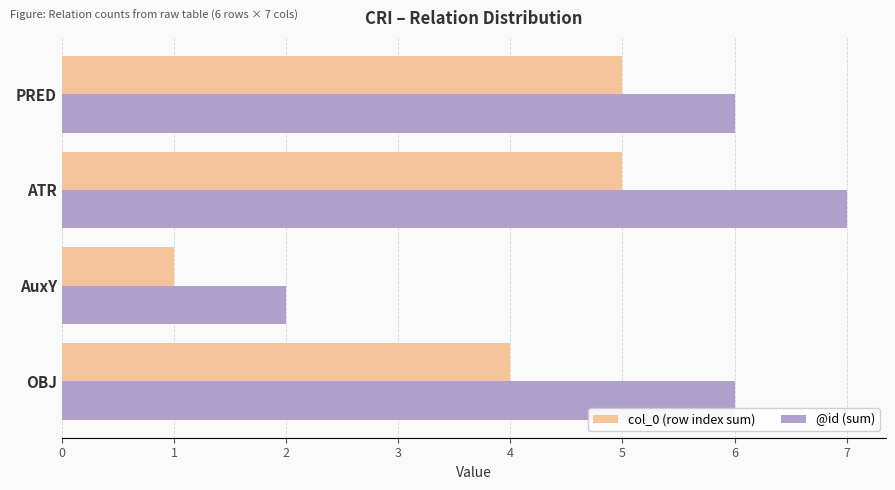

What is the approximate value of @id (sum) at OBJ?

6